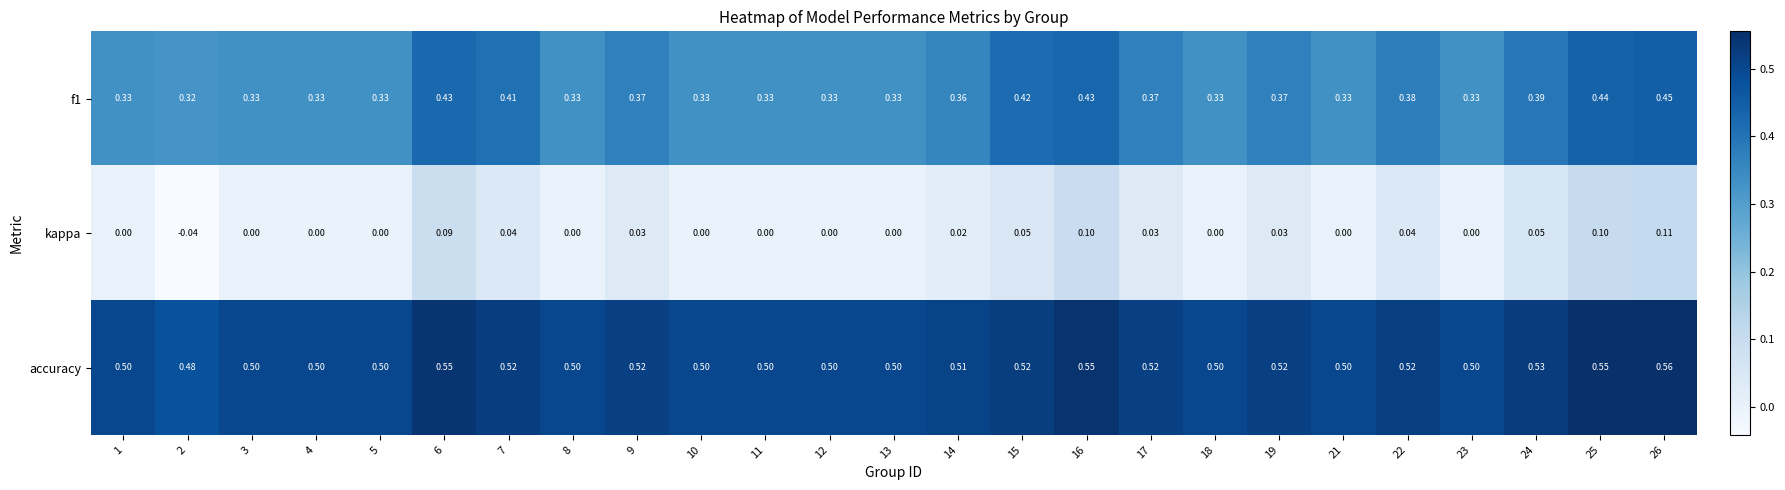

Which series has the largest total across all categories?

accuracy